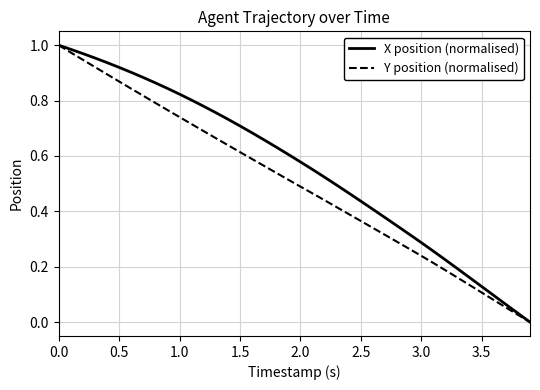

How many series are shown in this chart?

2